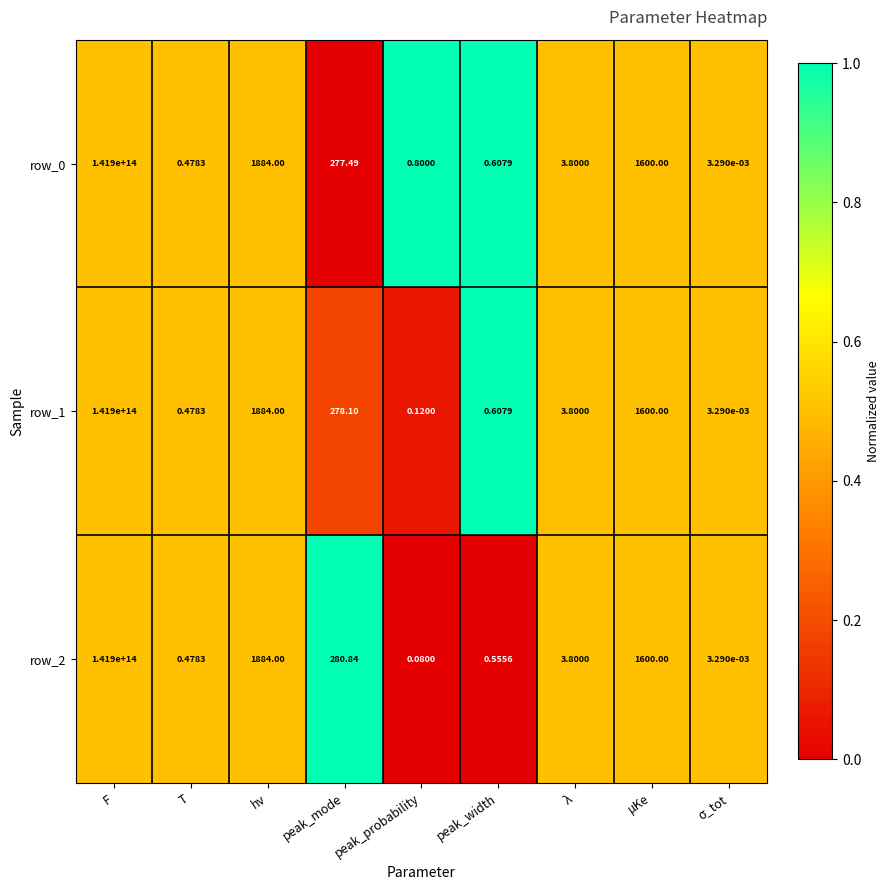

The value of row_0 at σ_tot is 0.3. True or false?

False